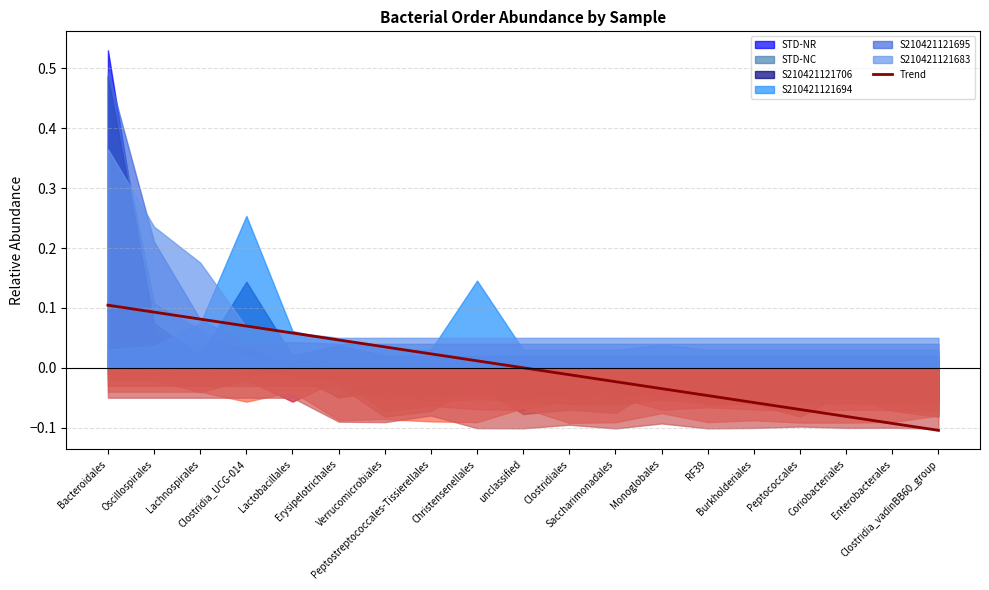

Reading left to right, extract all data points from this chart.

Bacteroidales=0.1	Oscillospirales=0.1	Lachnospirales=0.1	Clostridia_UCG-014=0.1	Lactobacillales=0.1	Erysipelotrichales=0.0	Verrucomicrobiales=0.0	Peptostreptococcales-Tissierellales=0.0	Christensenellales=0.0	unclassified=0.0	Clostridiales=-0.0	Saccharimonadales=-0.0	Monoglobales=-0.0	RF39=-0.0	Burkholderiales=-0.1	Peptococcales=-0.1	Coriobacteriales=-0.1	Enterobacterales=-0.1	Clostridia_vadinBB60_group=-0.1